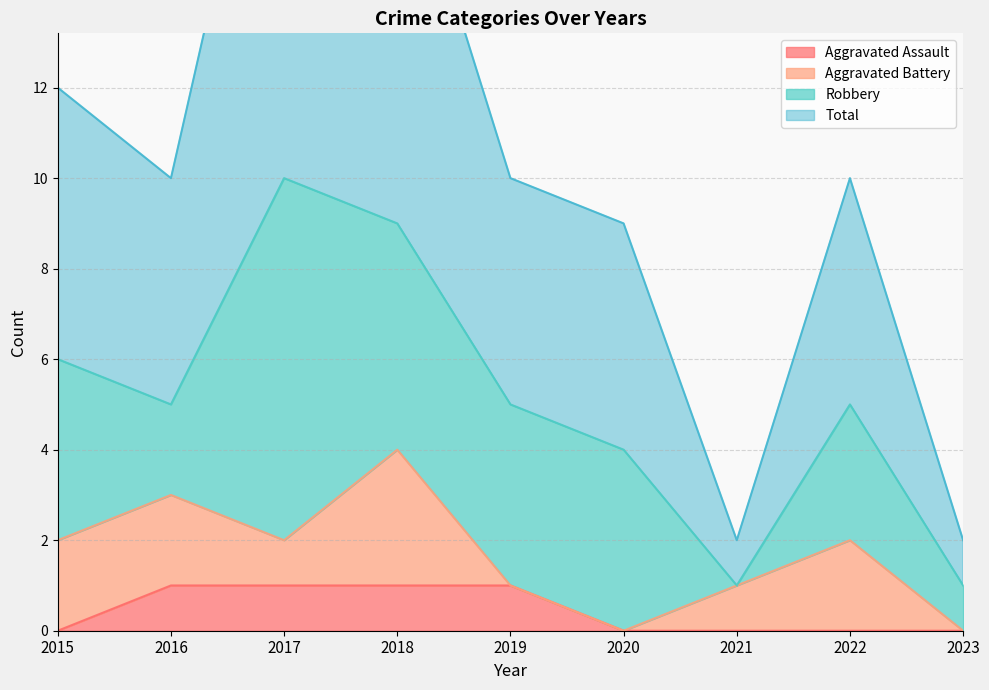

The Aggravated Assault series shows 0 at 2016. True or false?

False